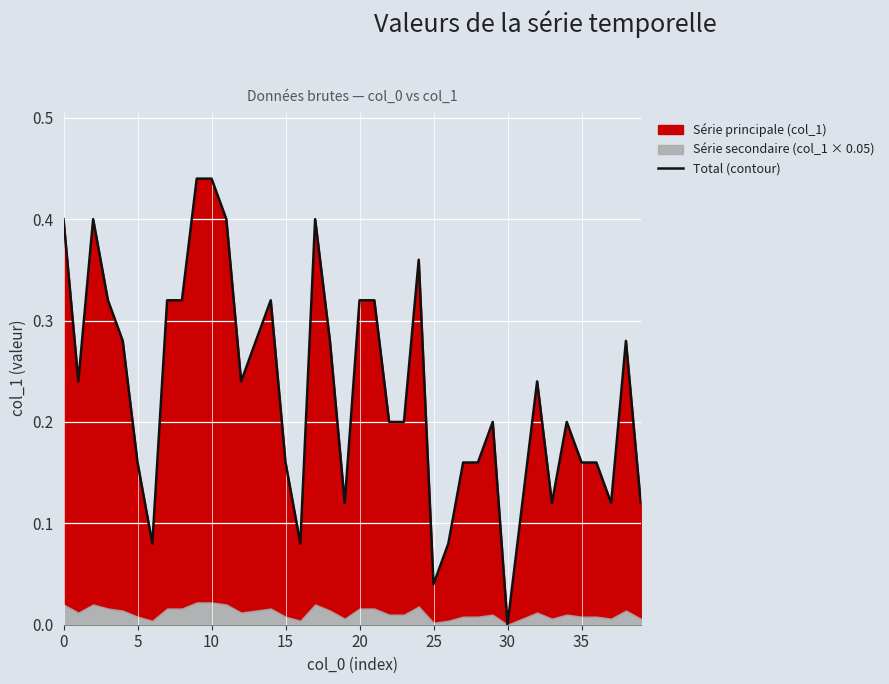

Is it true that the value at 29 is 0.2?

True